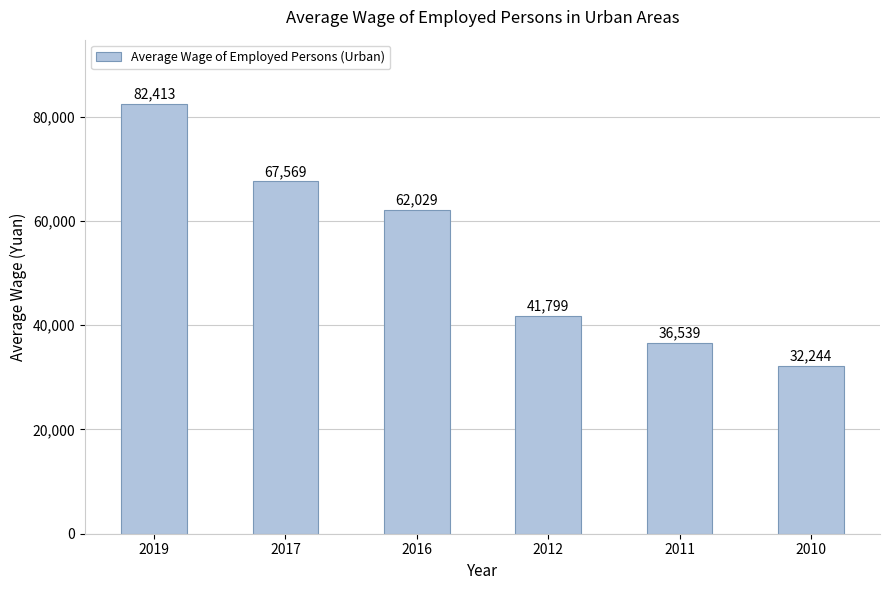

Reading left to right, list all the values displayed in this chart.

82413	67569	62029	41799	36539	32244